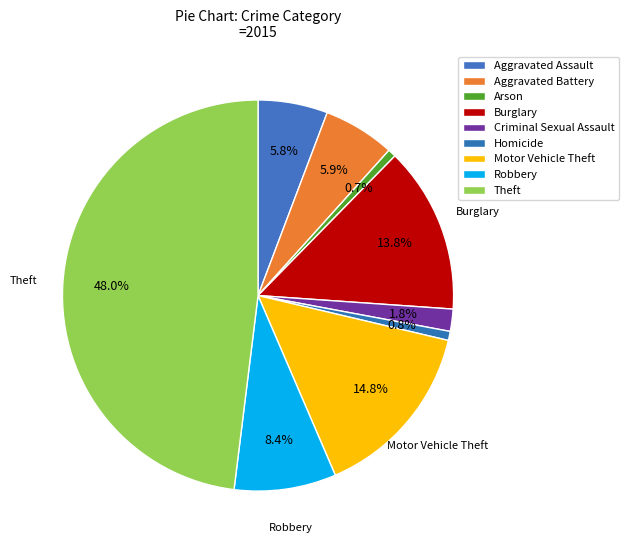

How many slices are in this pie chart?

9